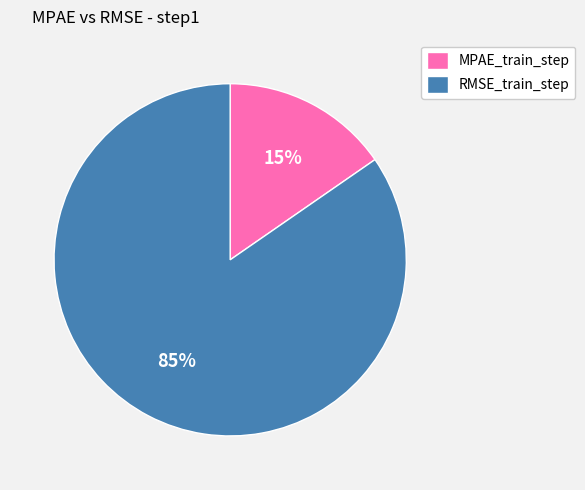

Rank the categories by value from highest to lowest.

RMSE_train_step, MPAE_train_step